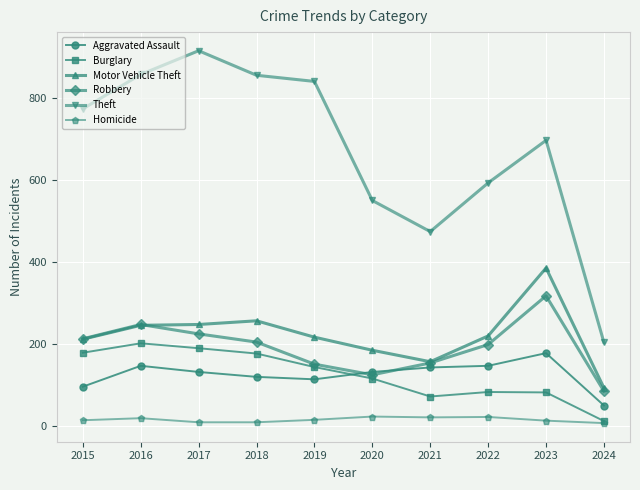

At how many categories does at least one series exceed 273?

9